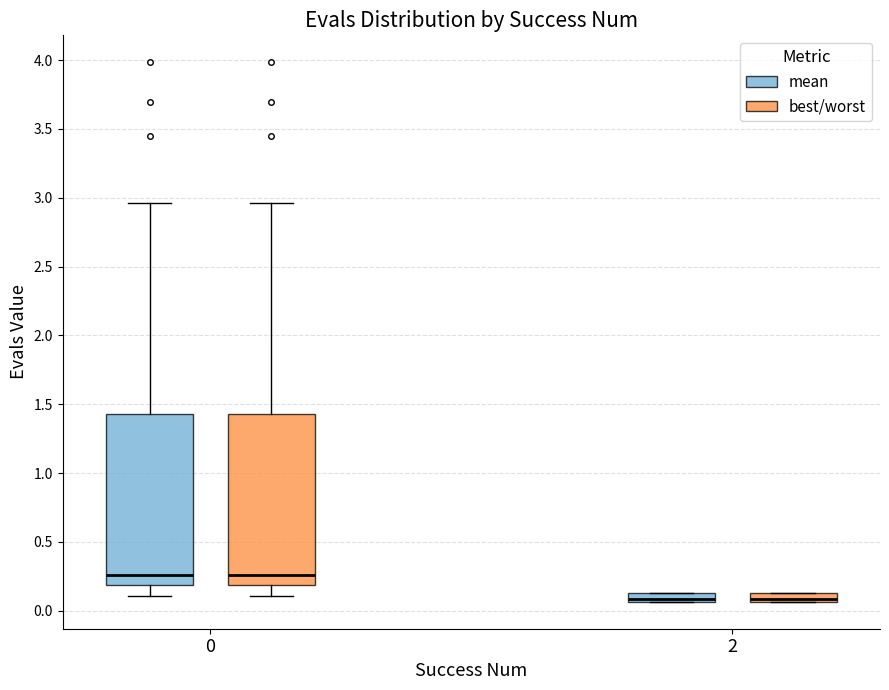

Where is the upper edge of the box for 0 (mean) on the y-axis? The values are not printed on the chart, so give them approximately, as read against the axis.

1.45